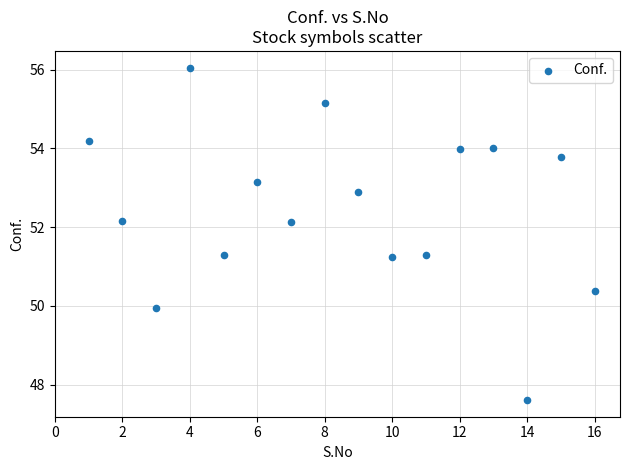

What is the range of Y values (max minus min)?

8.4